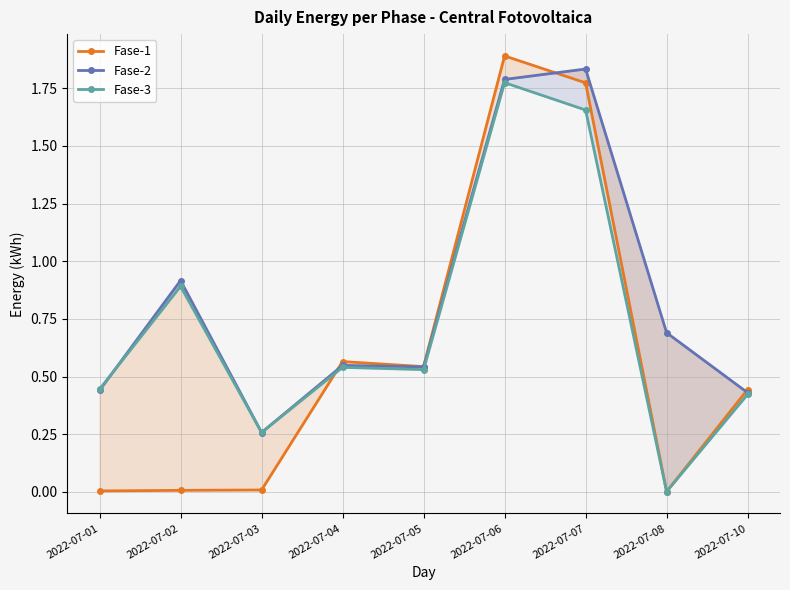

What is the approximate value of Fase-2 at 2022-07-05?

0.5